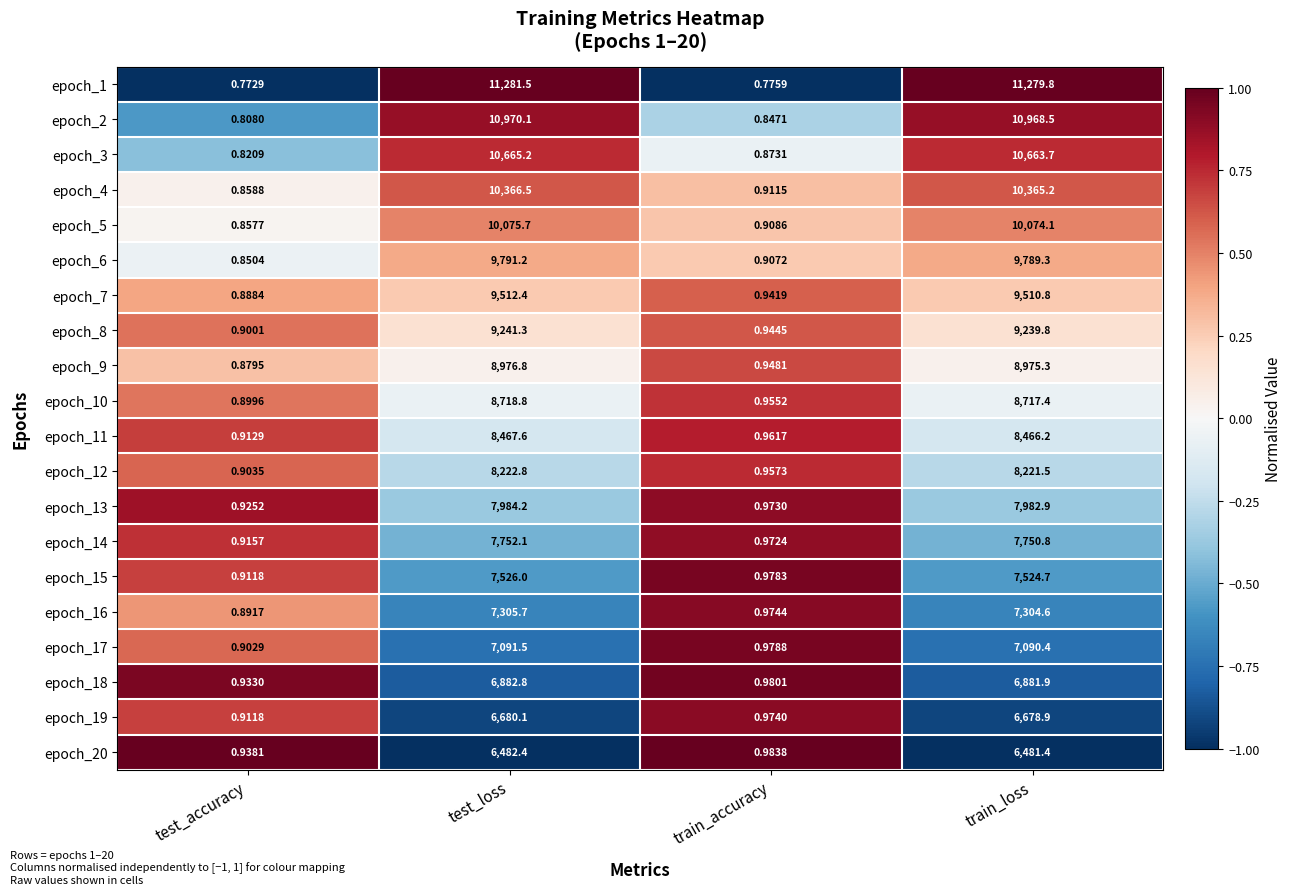

How many series are shown in this chart?

20